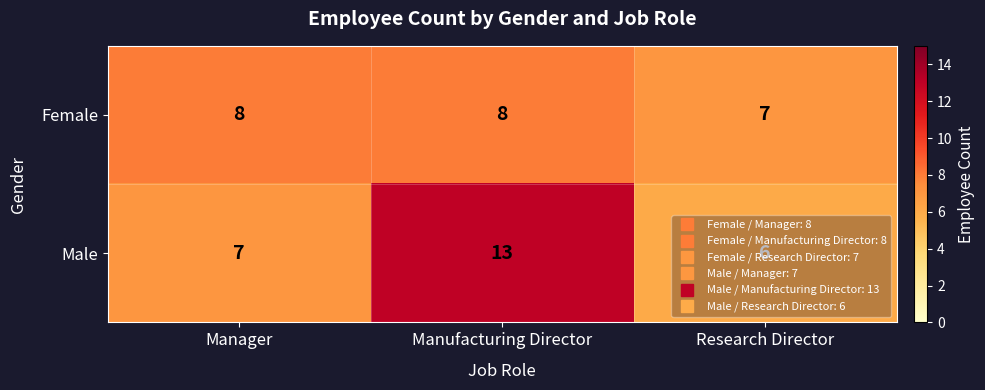

What is the sum of the Female values at Manager and Manufacturing Director?

16